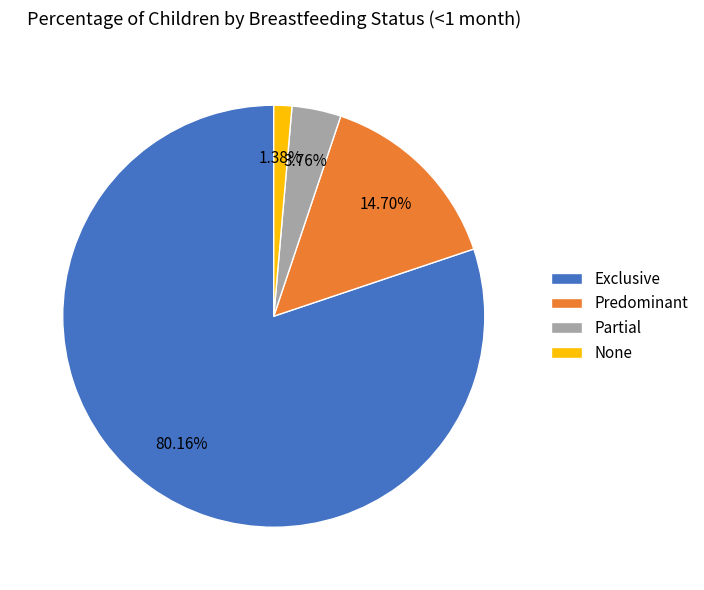

Does any single category account for the majority?

Yes